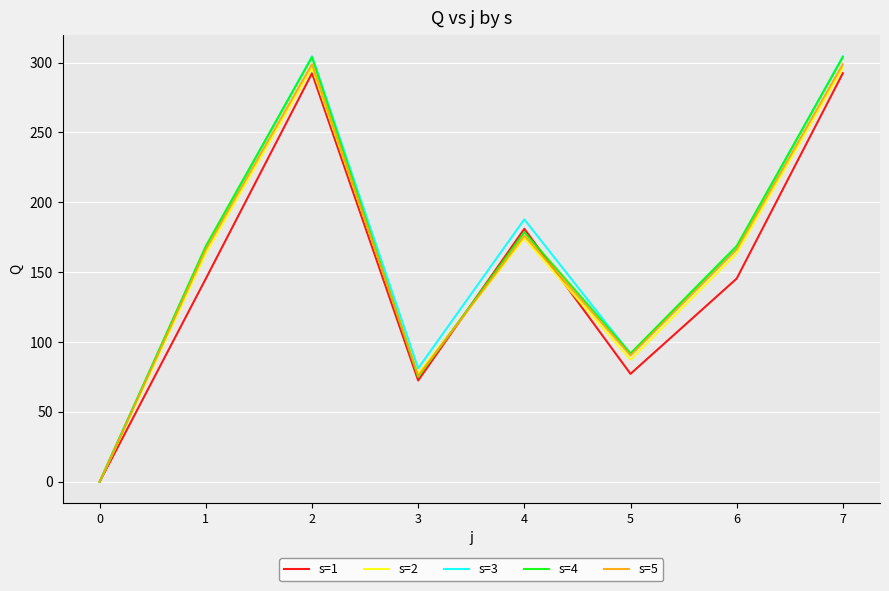

The value of s=5 at 7 is 298.8. True or false?

True